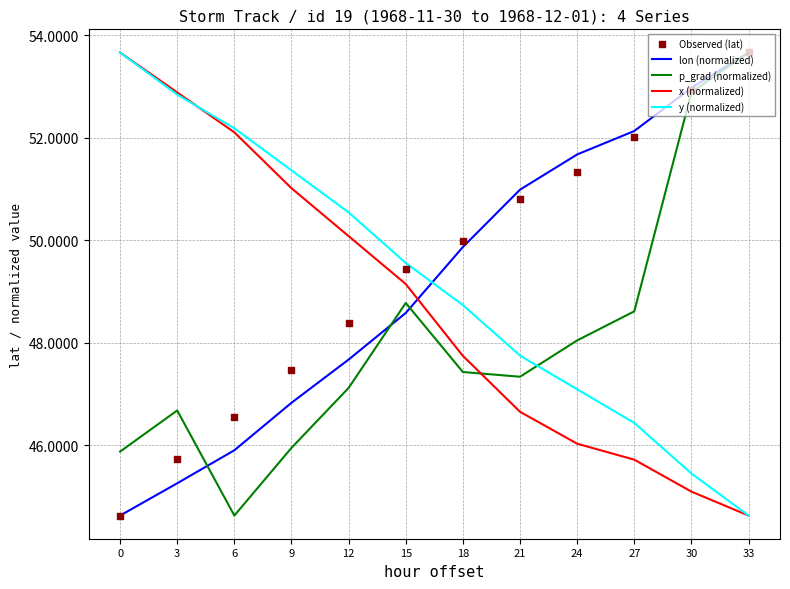

What is the total value across all series at 9?

242.6